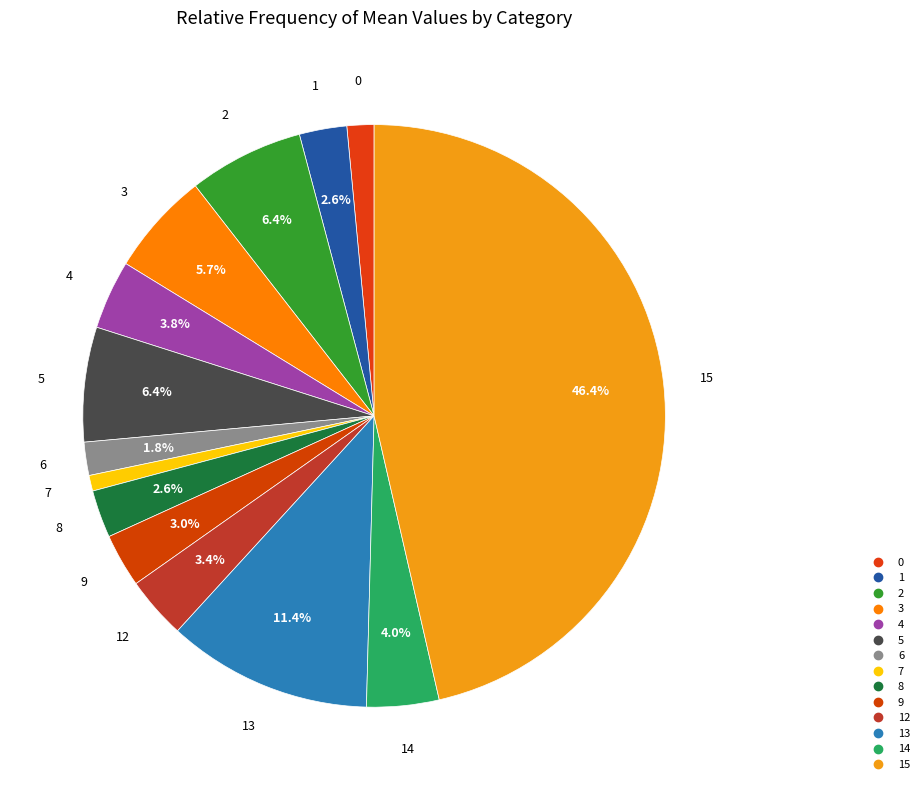

Does any single category account for the majority?

No